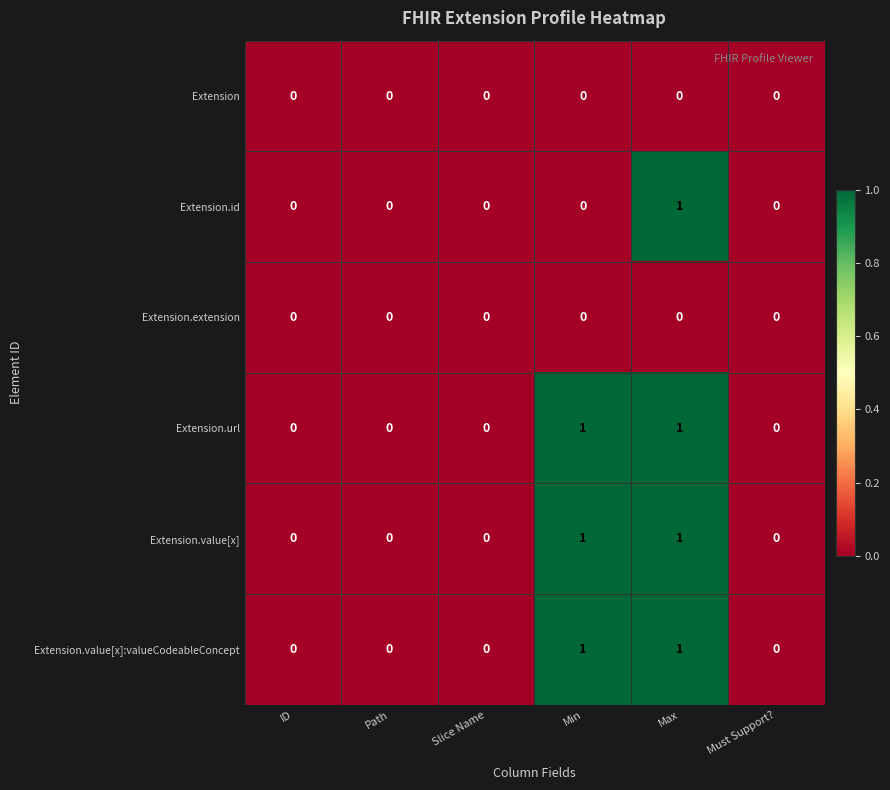

The Extension.value[x]:valueCodeableConcept series shows -1 at ID. True or false?

False